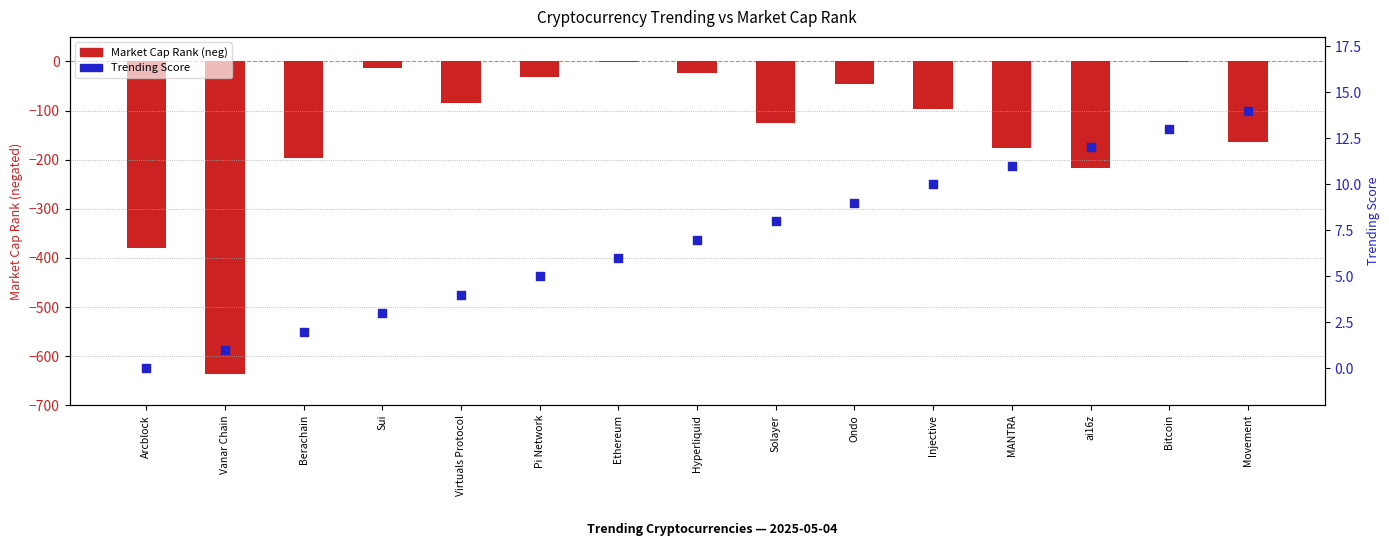

Which series contains the highest Y value?

Trending Score